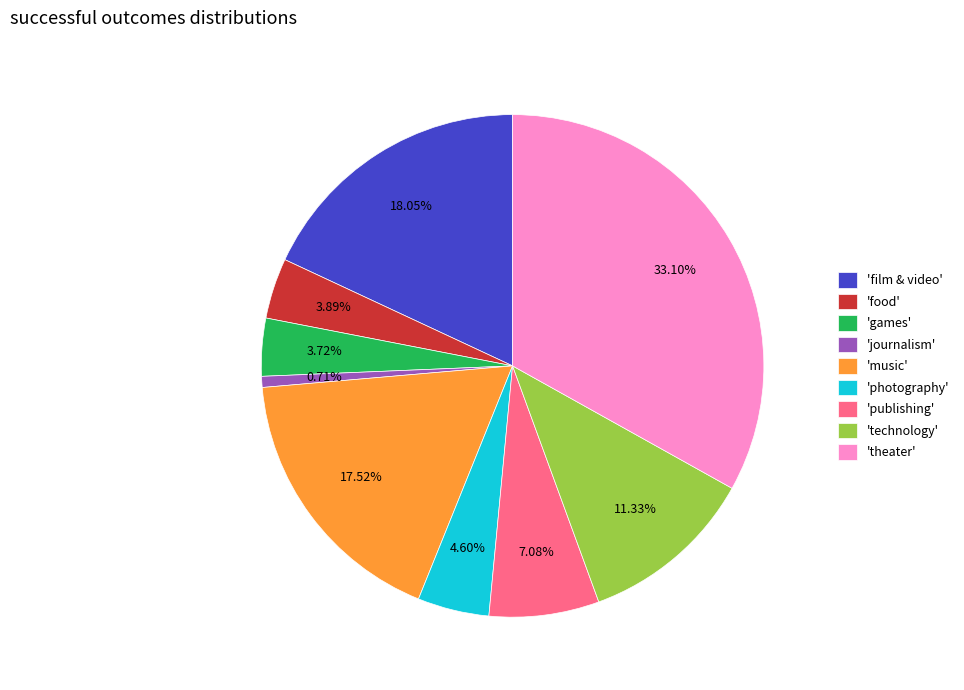

Which category has the smallest portion of the pie?

'journalism'